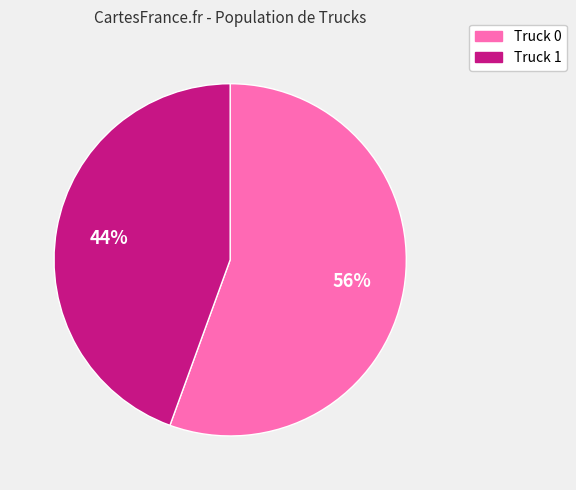

To the nearest percent, what is the combined percentage of Truck 0 and Truck 1?

100%